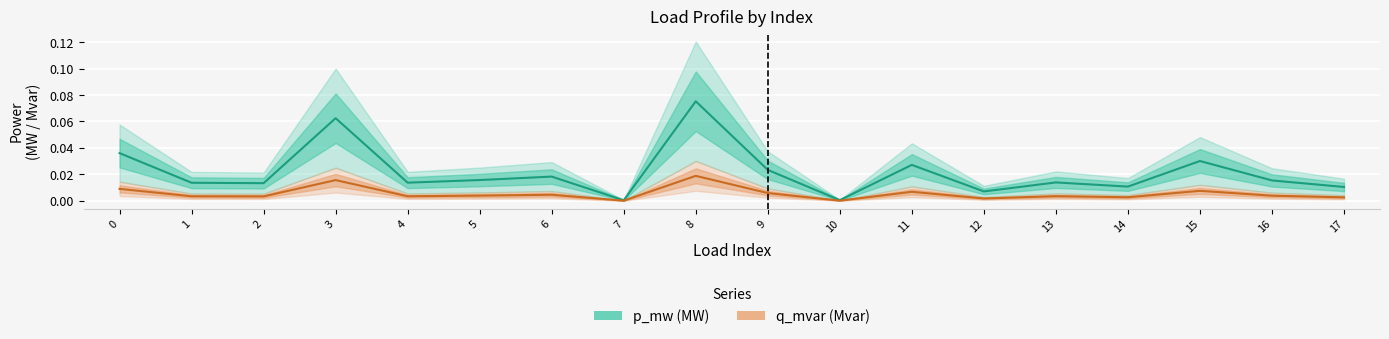

At which category is the sum across all series the highest?

8